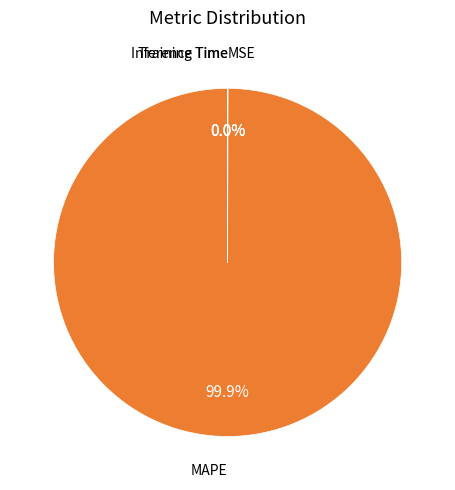

Which category has the biggest portion of the pie?

MAPE